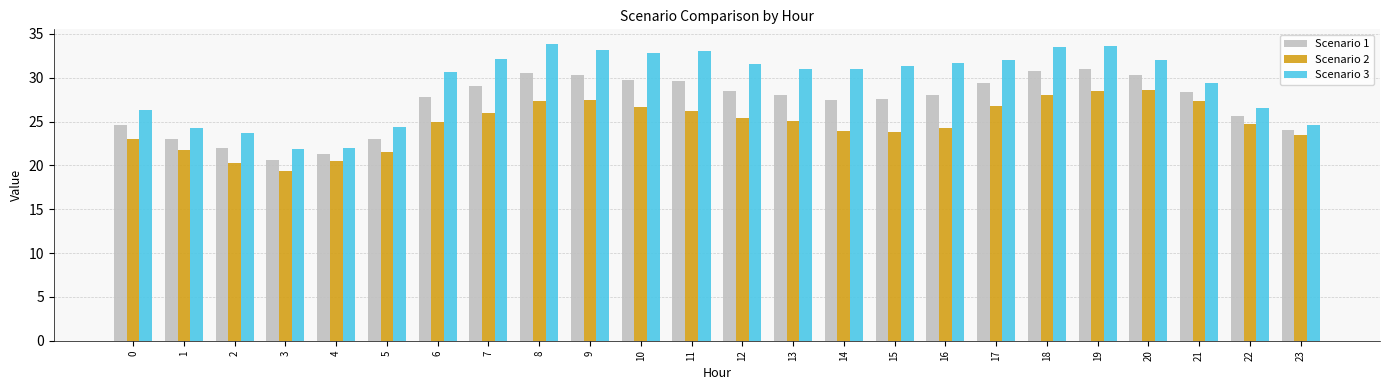

What is the difference between the highest and lowest values at 5?

2.8